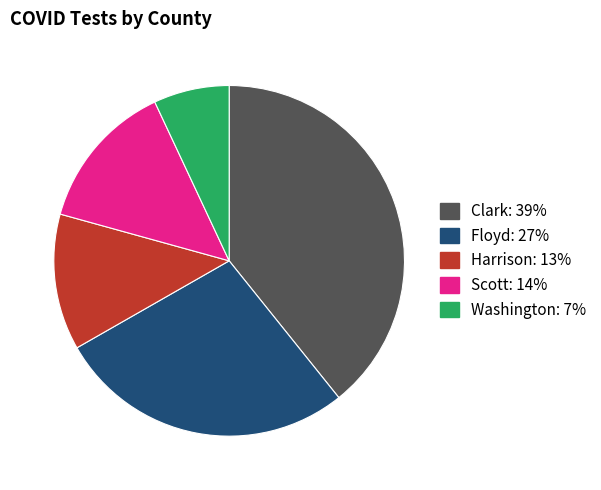

Count the number of slices in the pie.

5